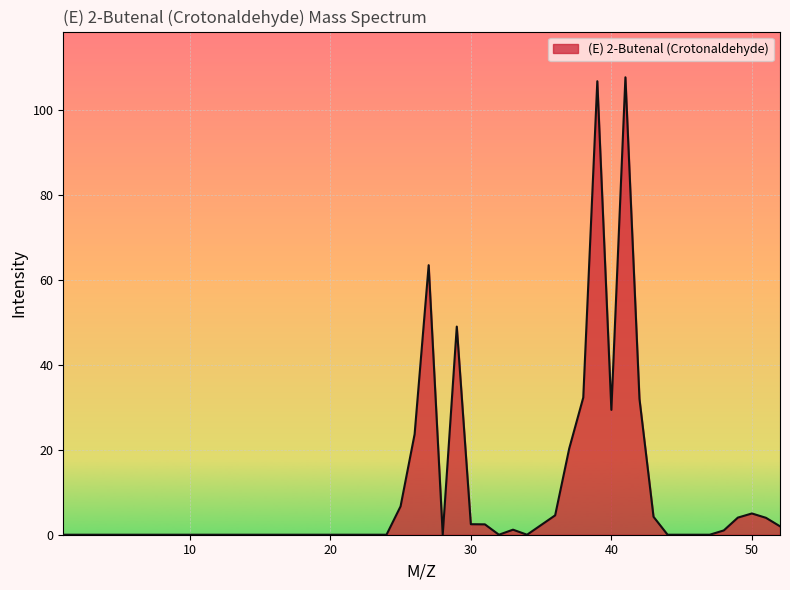

What is the difference between the maximum and minimum values?

107.6